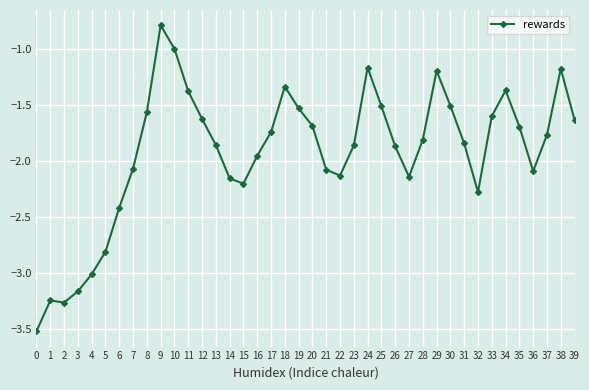

What is the change in value from 27 to 38?

+1.0